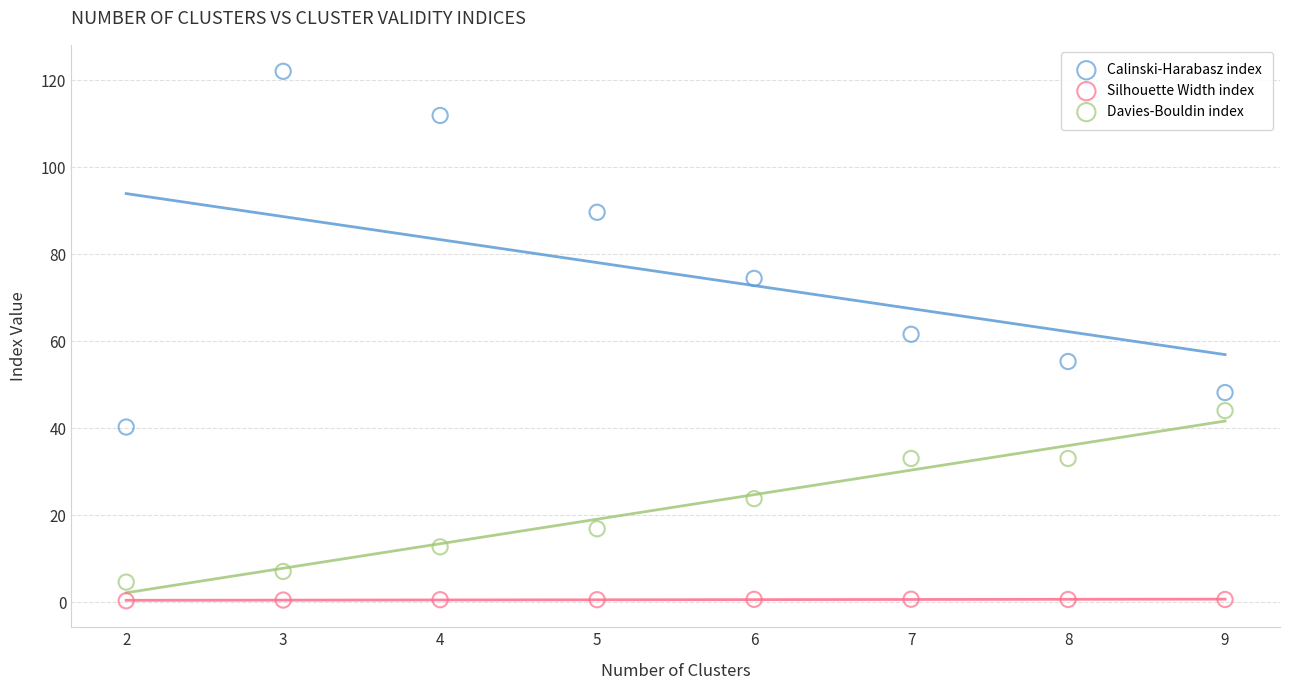

Which series contains the lowest Y value?

Silhouette Width index